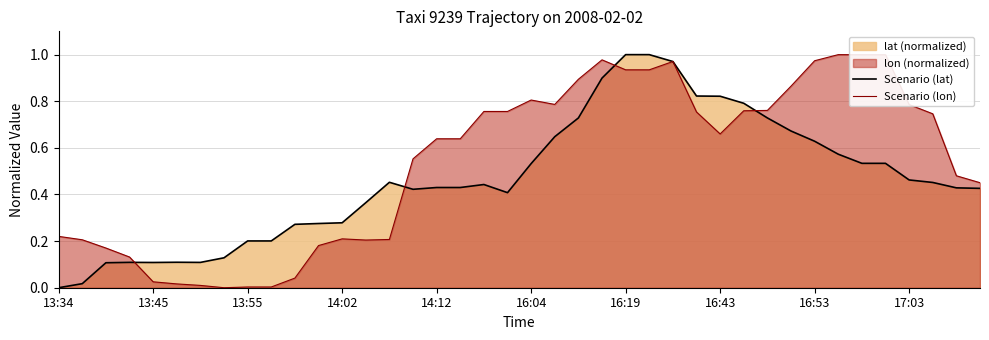

What is the sum of all Scenario (lon) values?

21.5